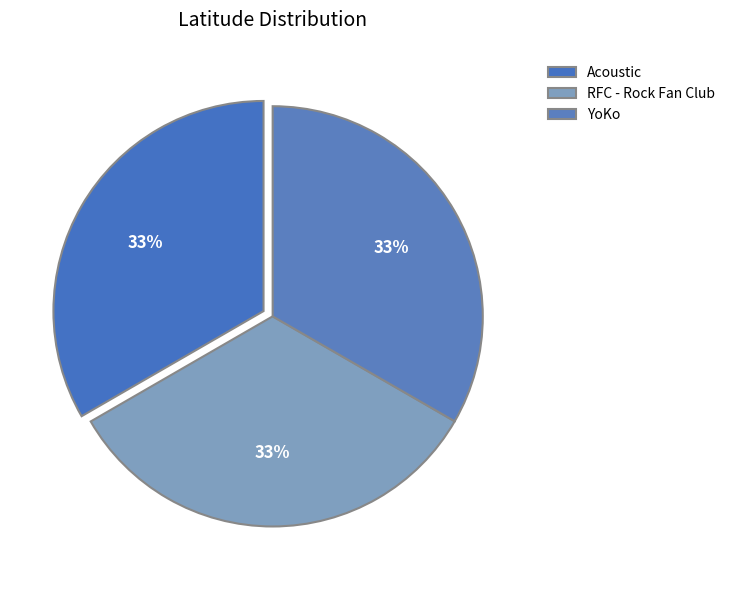

To the nearest percent, what percentage of the pie is Acoustic?

33%